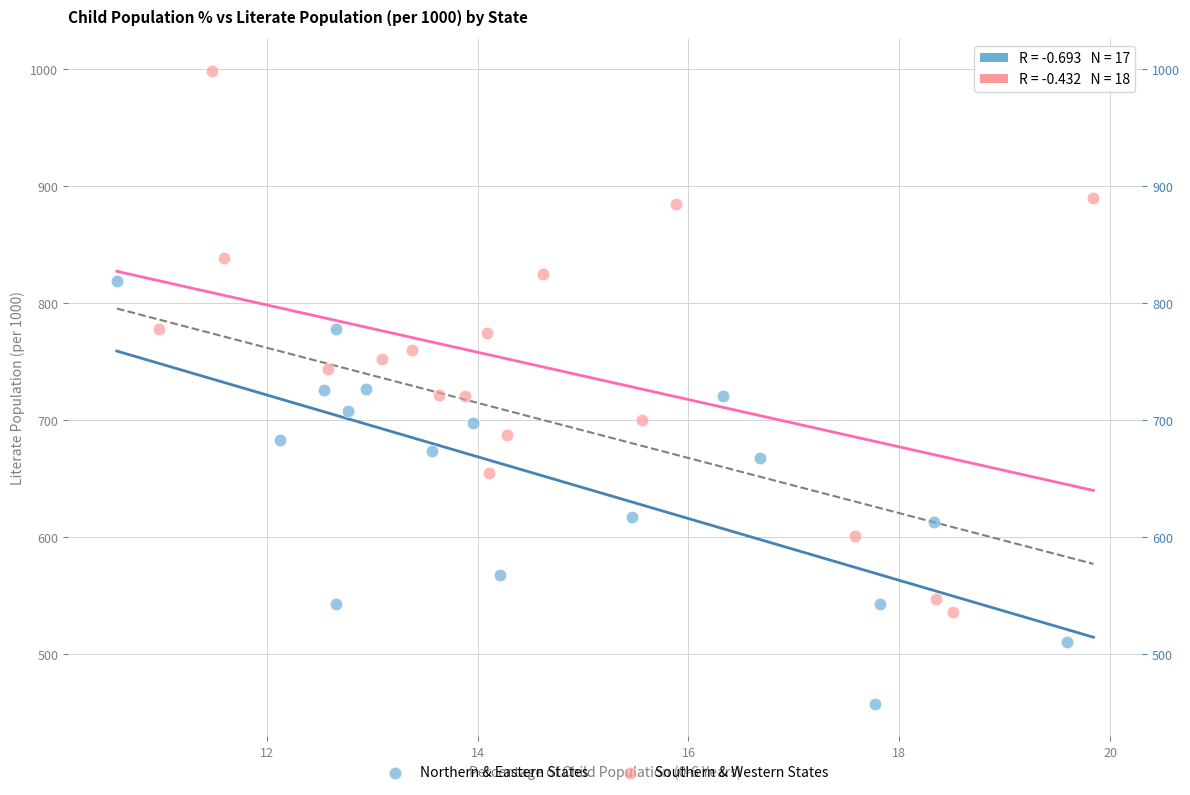

Which series contains the highest Y value?

Southern & Western States